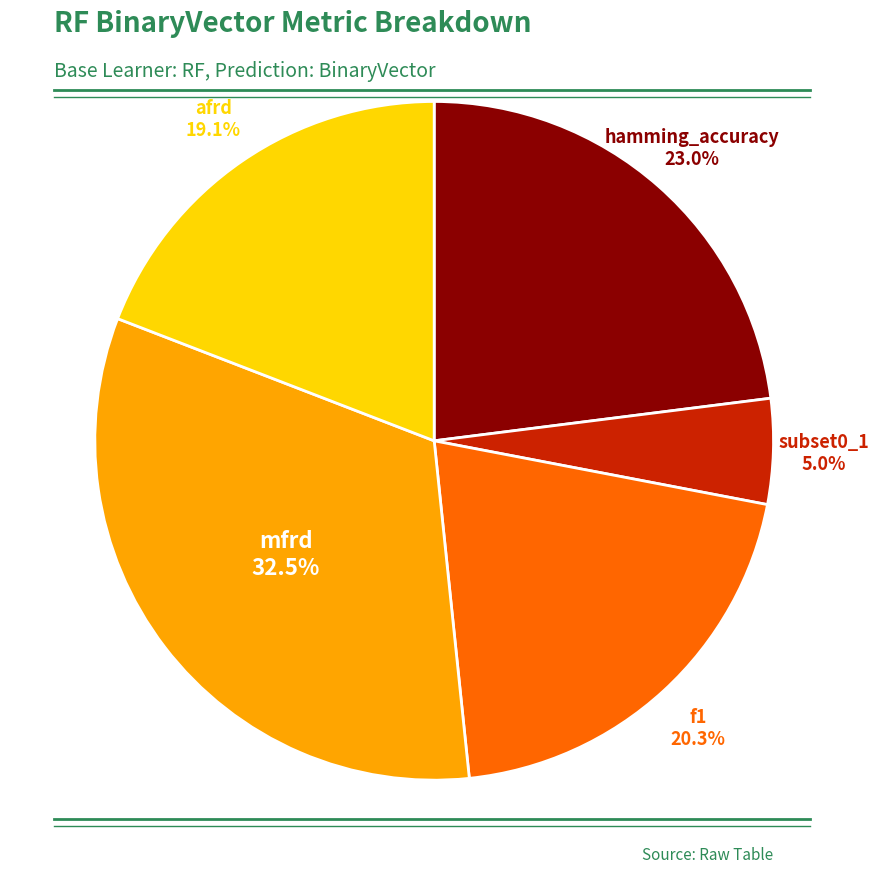

Is there any slice that represents more than half of the pie?

No